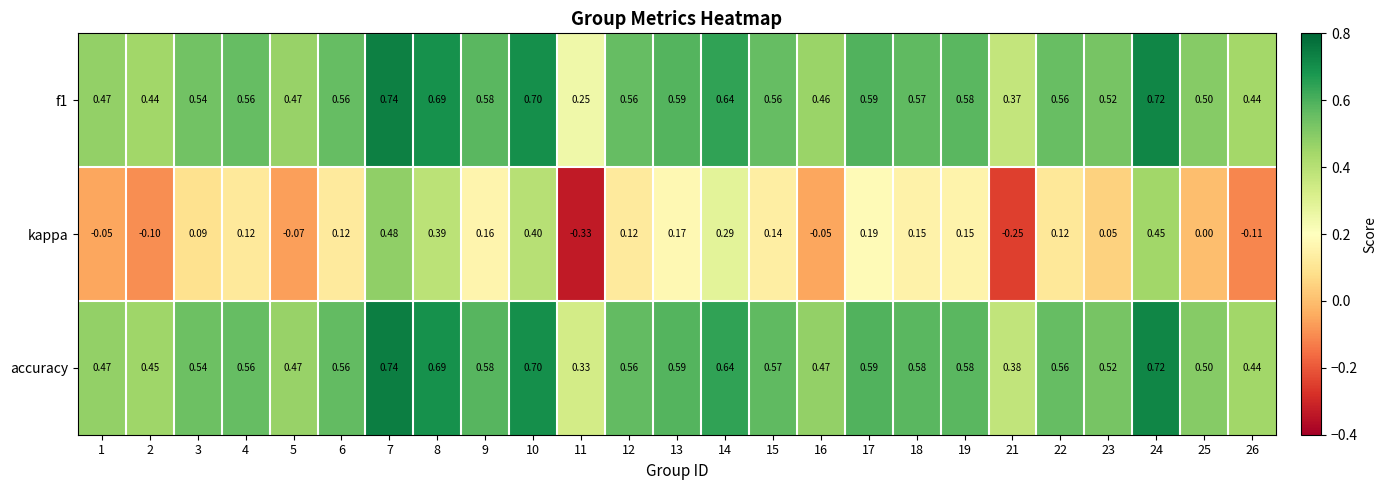

Which series has the largest range (max minus min)?

kappa